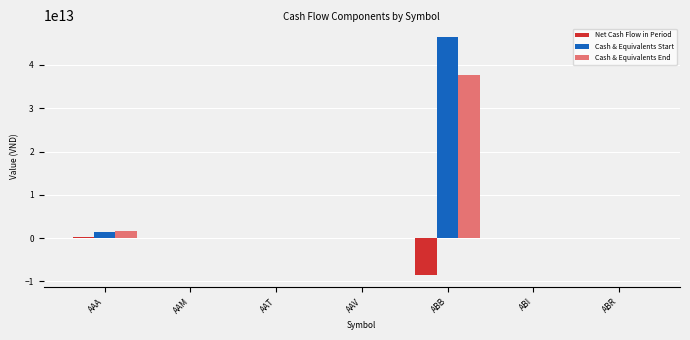

At which category is the sum across all series the highest?

ABB